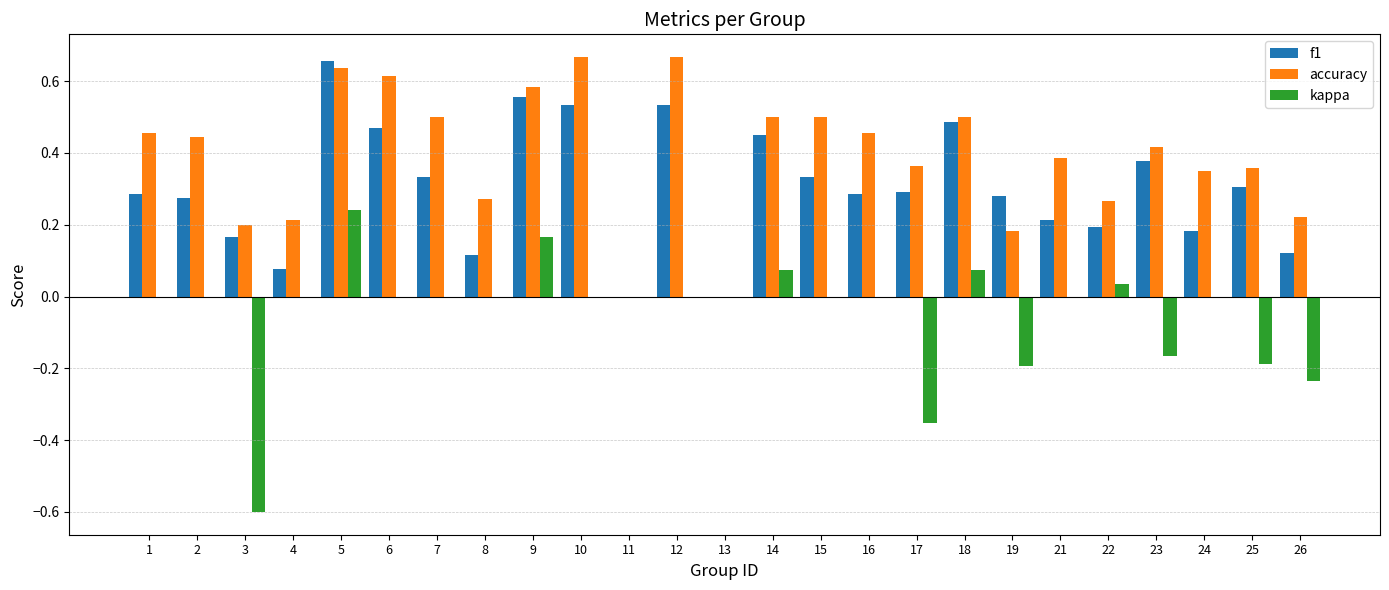

At which label does f1 reach its peak?

5